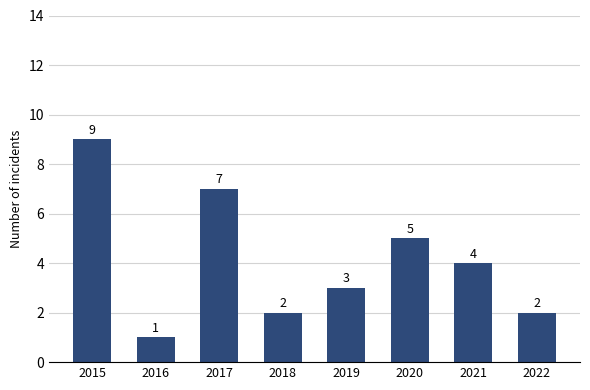

Count the values in the range 2 to 7.

6